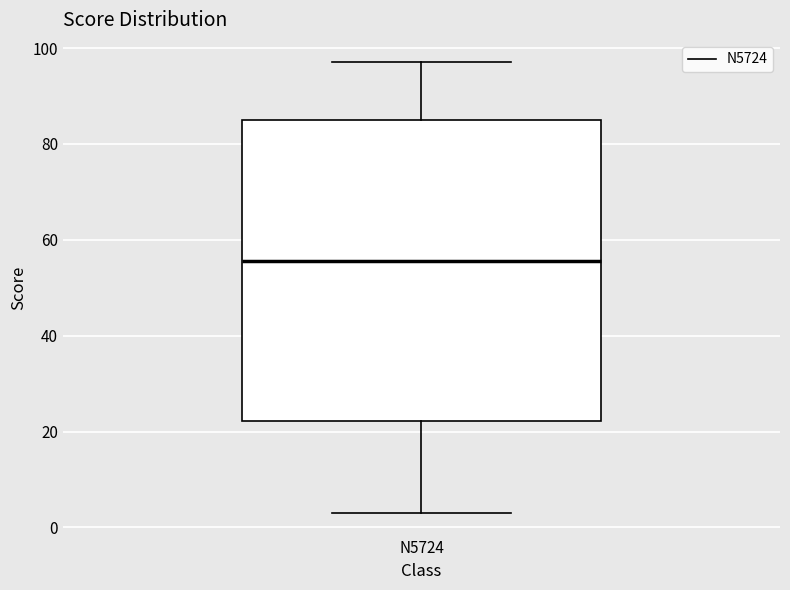

Where does the upper whisker of the box for N5724 end on the y-axis? The values are not printed on the chart, so give them approximately, as read against the axis.

98